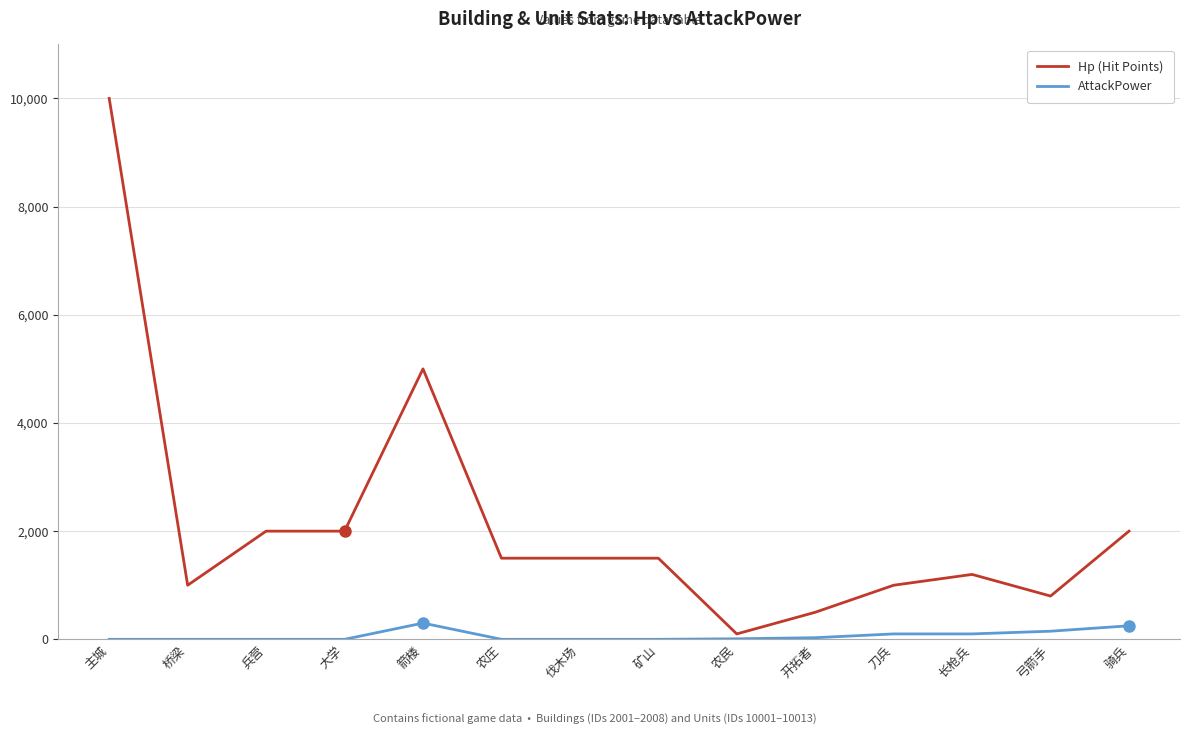

What is the total value across all series at 伐木场?

1500